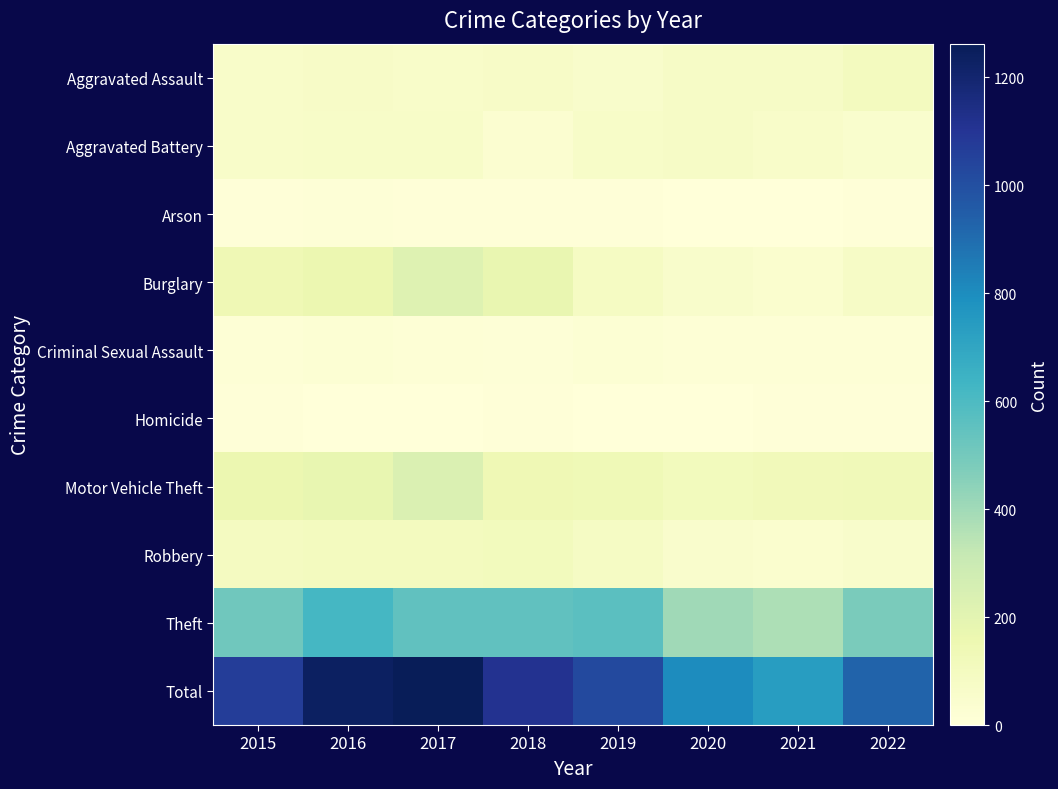

At which category does the chart reach its minimum across all series?

2020